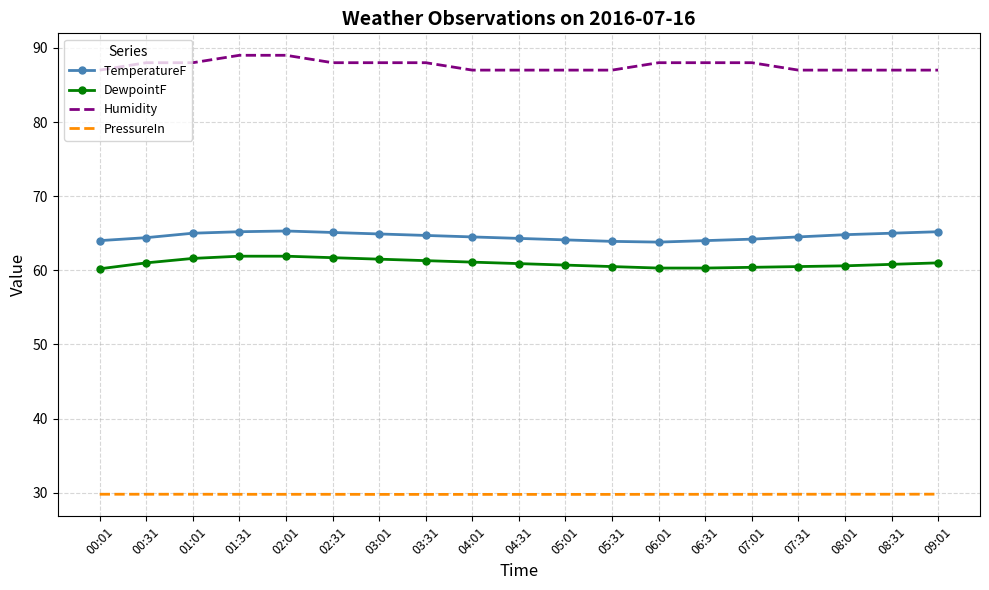

True or false: DewpointF and Humidity cross at least once.

False